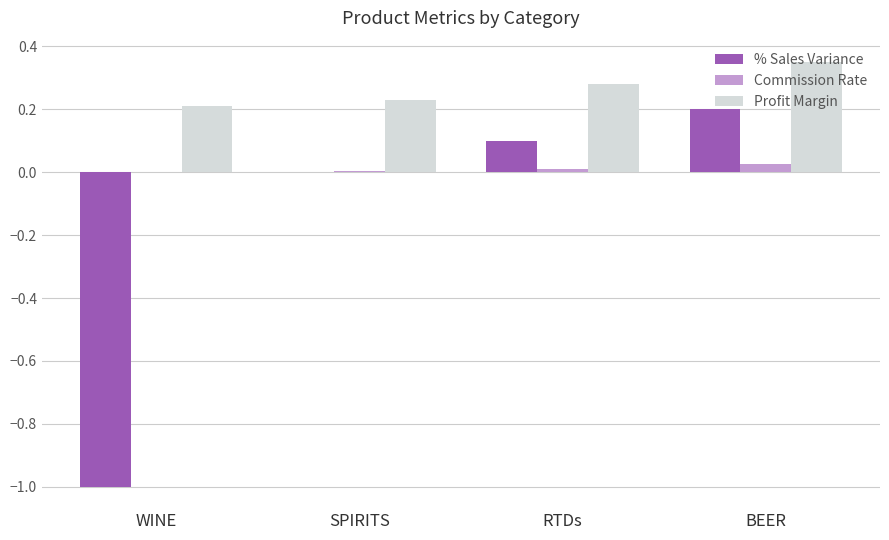

How many groups of bars are there?

4